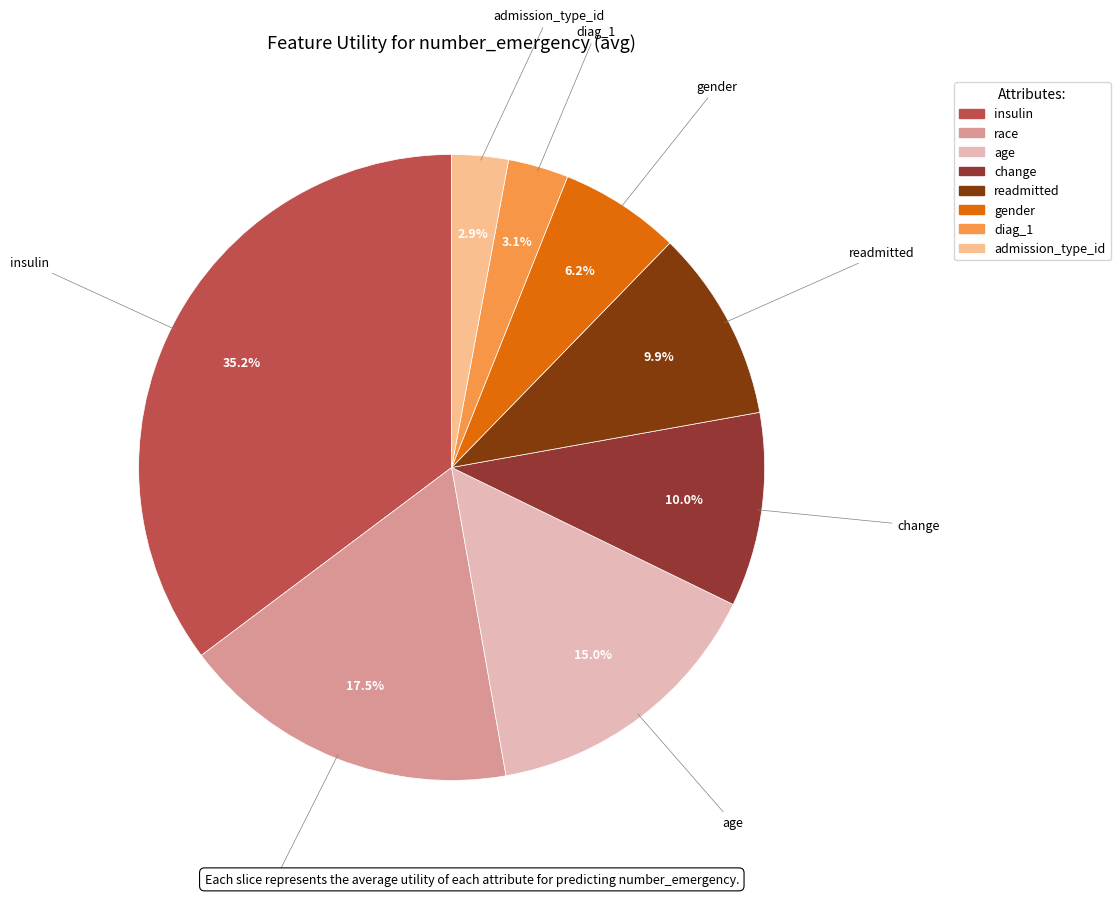

To the nearest percent, what portion does change represent?

10%